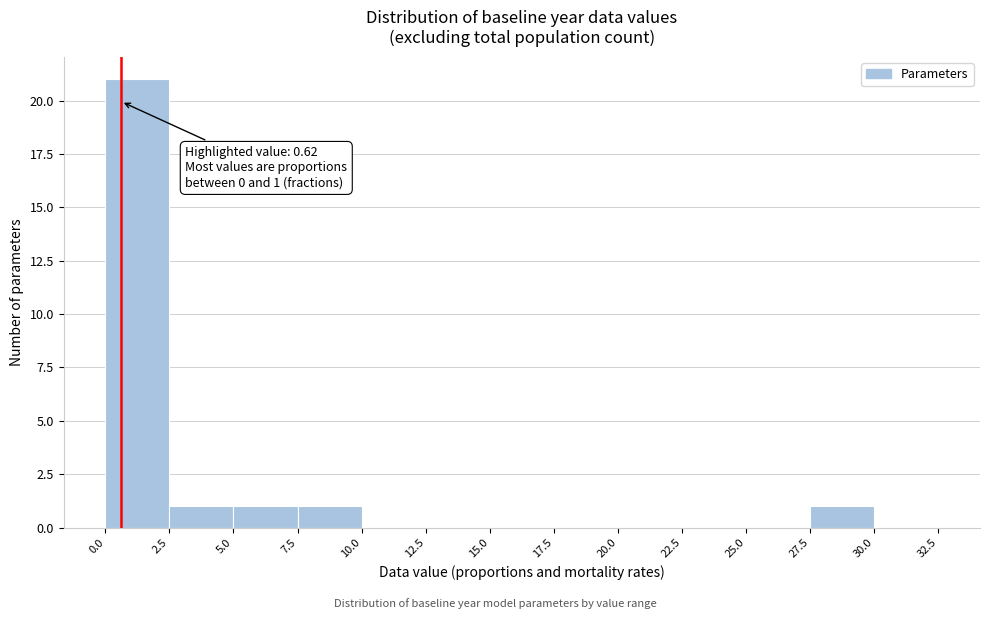

Which range on the x-axis has the tallest bar?

0.0 to 2.5